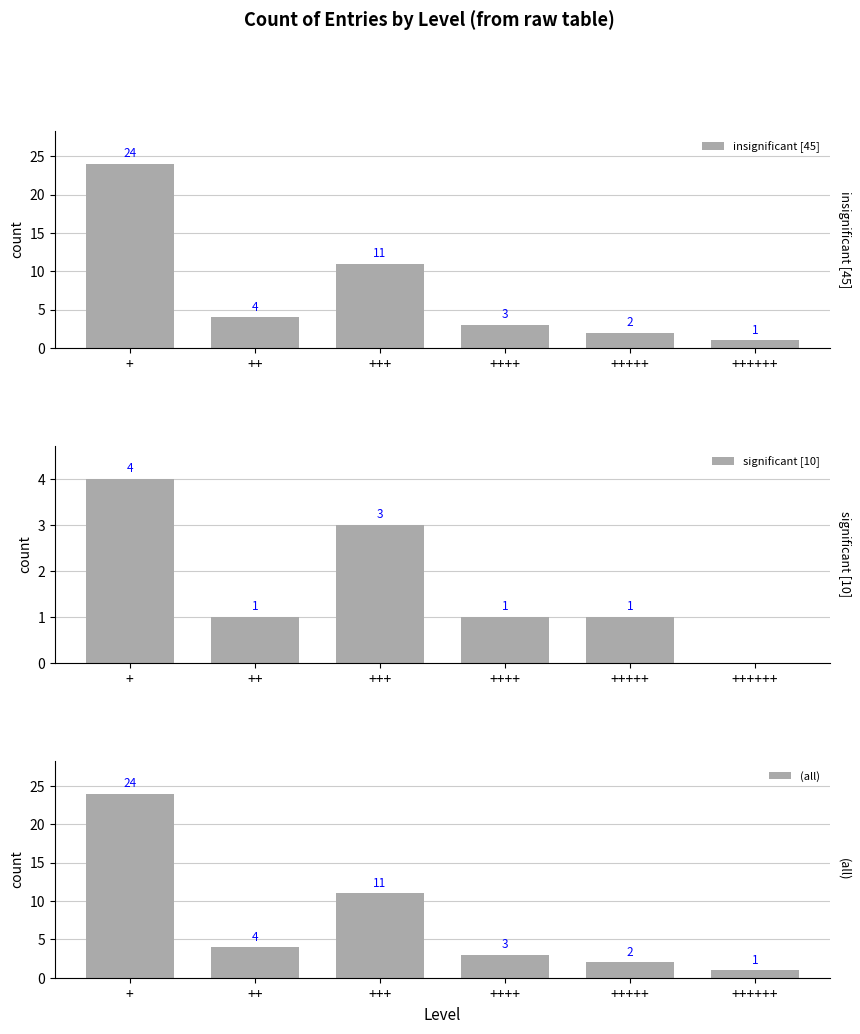

Reading left to right, what are all the values shown in this chart?

insignificant [45]: +=24	++=4	+++=11	++++=3	+++++=2	++++++=1
significant [10]: +=4	++=1	+++=3	++++=1	+++++=1	++++++=0
(all): +=24	++=4	+++=11	++++=3	+++++=2	++++++=1